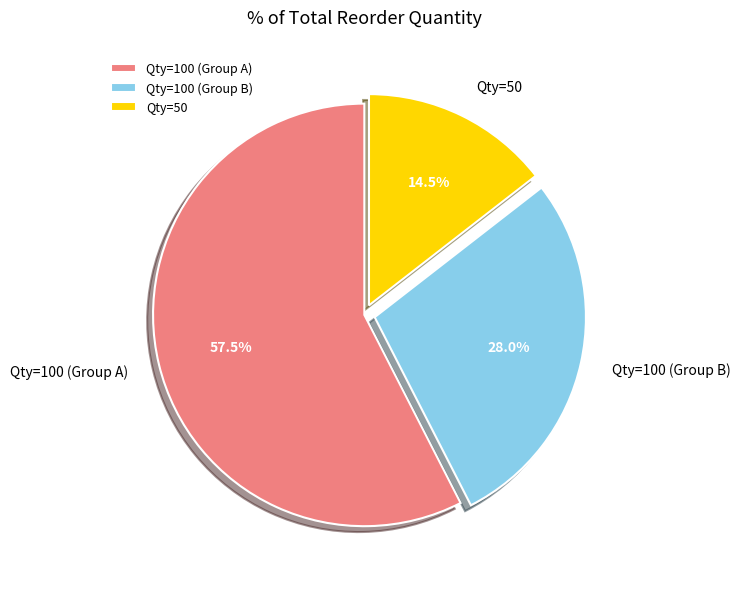

Which category has the biggest portion of the pie?

Qty=100 (Group A)